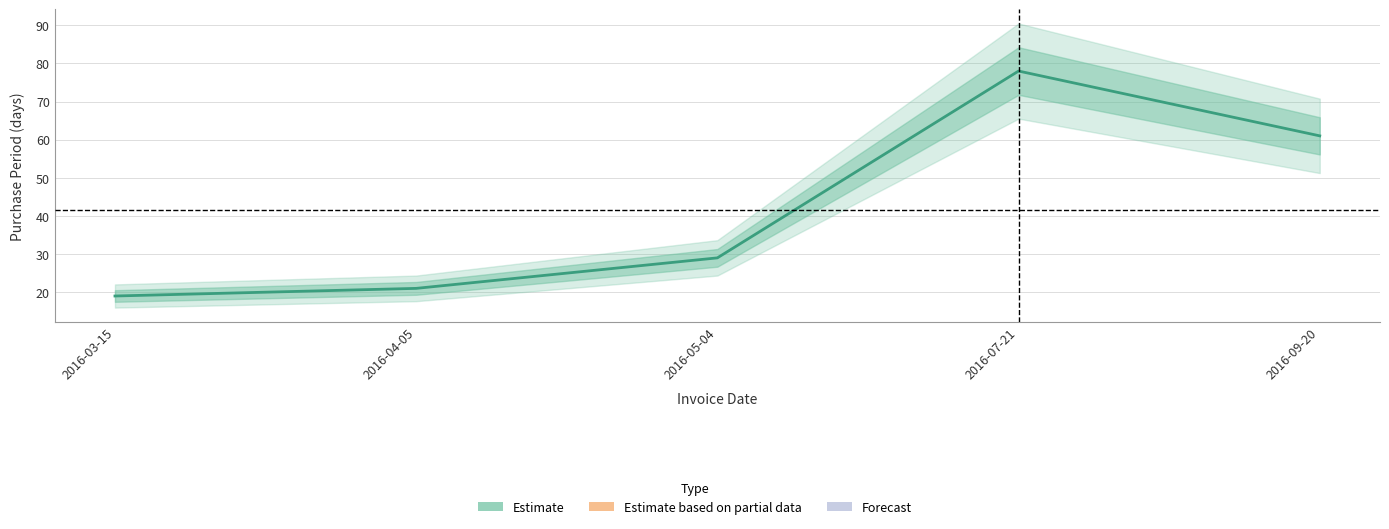

Is it true that the value at 2016-09-20 is 61?

True